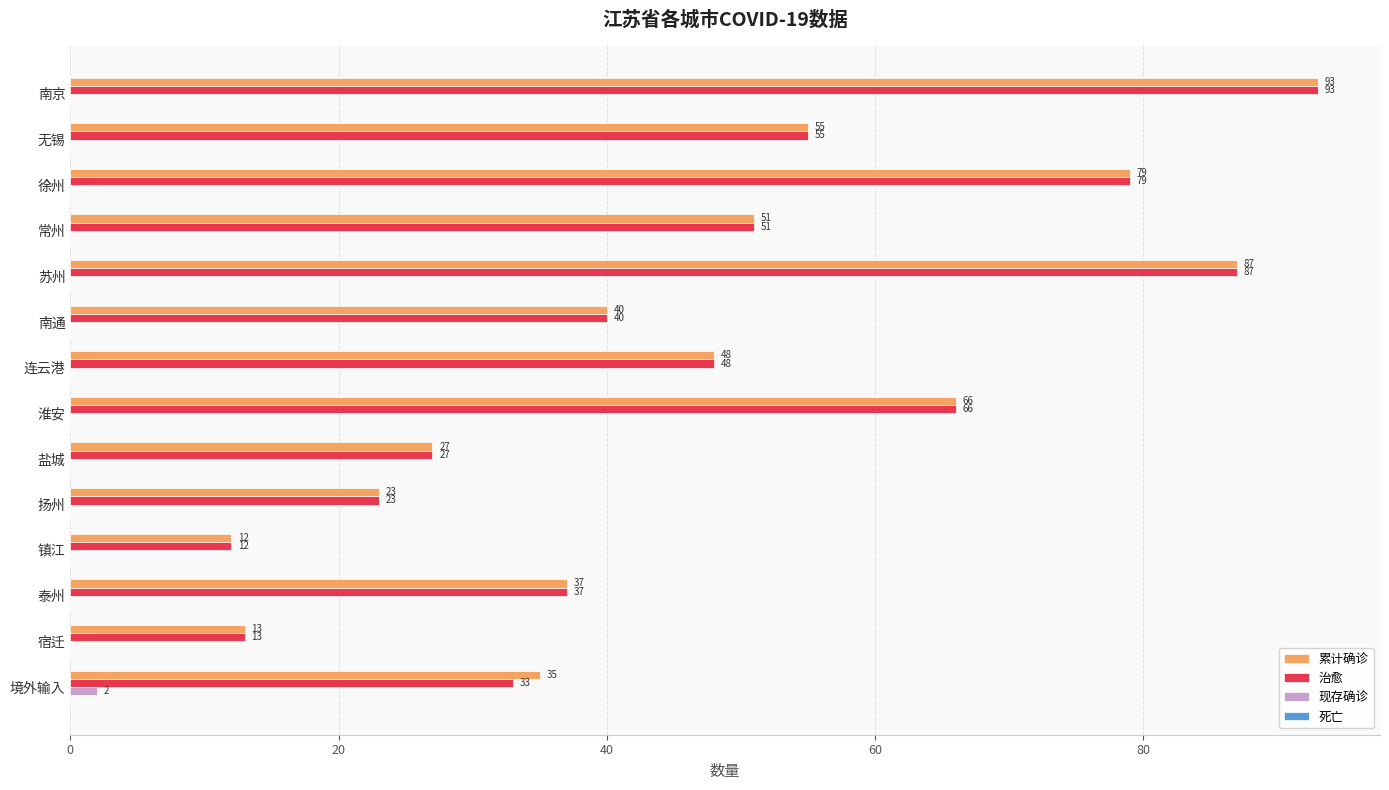

What is the sum of all 累计确诊 values?

666